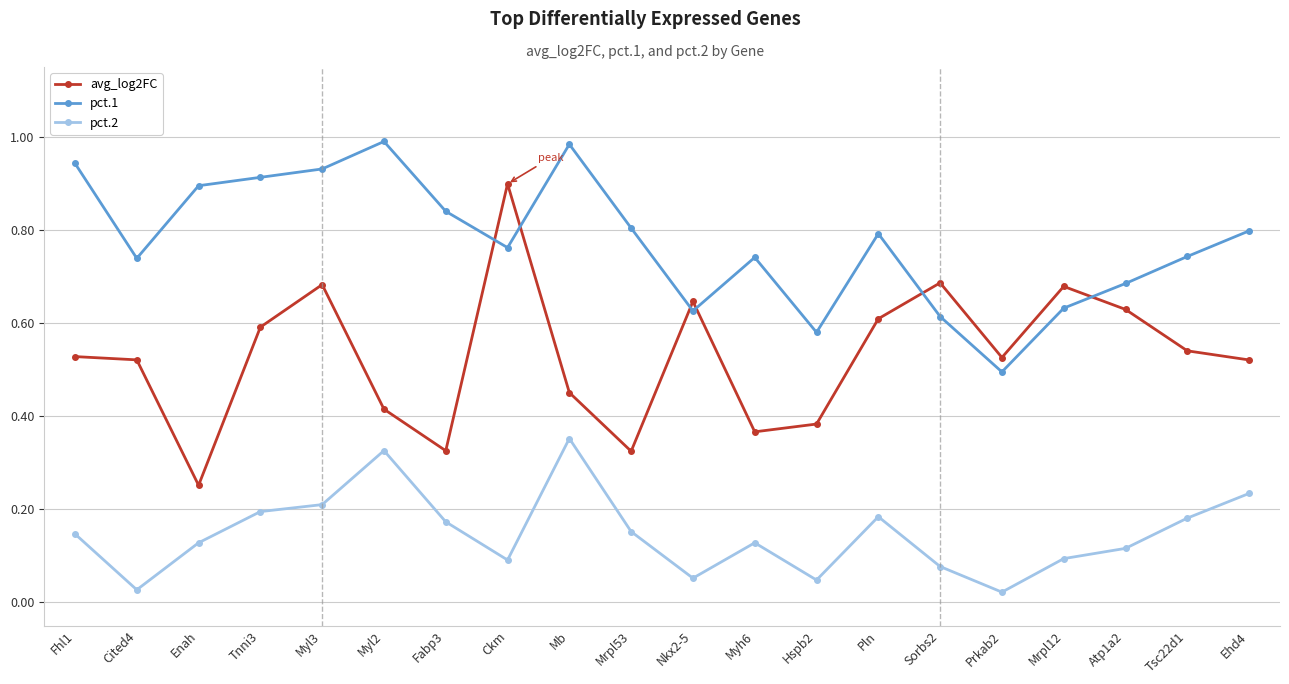

True or false: avg_log2FC has more than 2 interior local peaks.

True